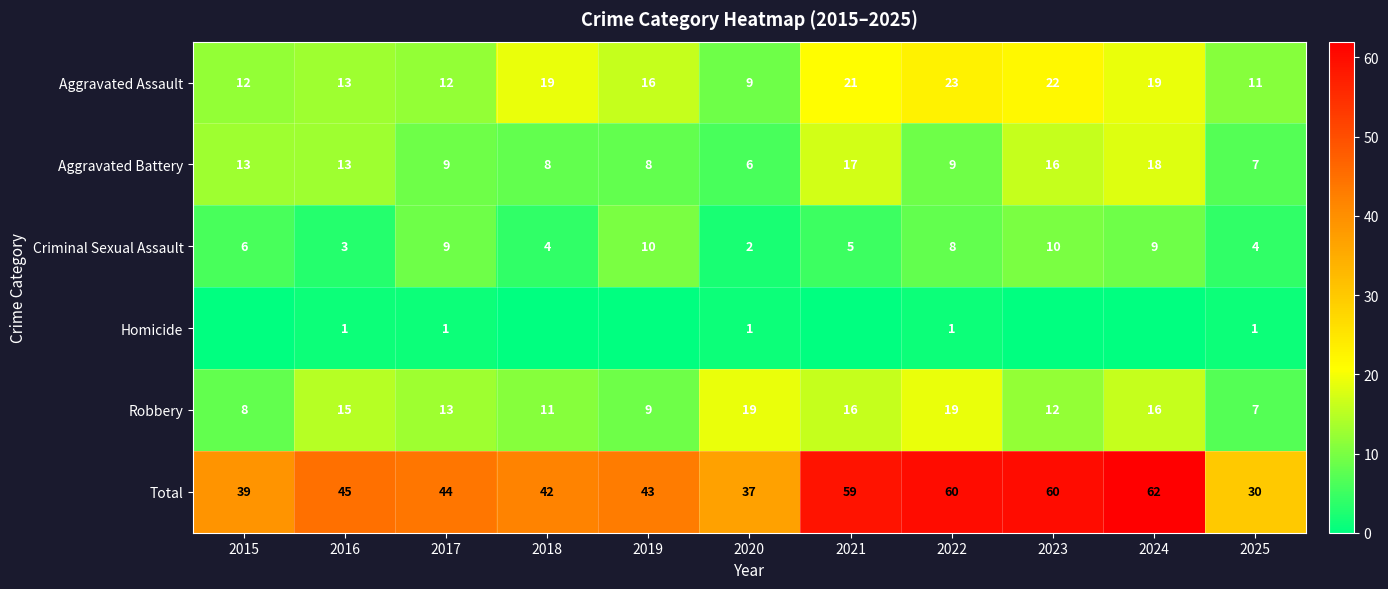

Is the value of Robbery at 2017 greater than the value of Homicide at 2025?

Yes